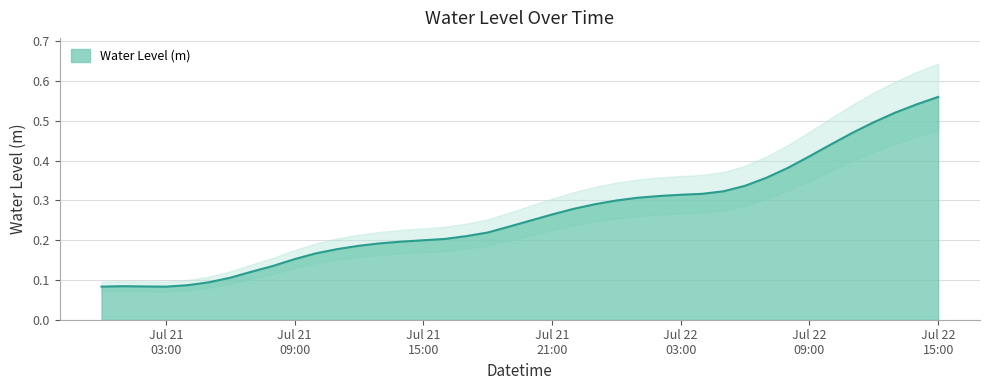

What is the sum of the values at 2025-07-22 06:00:00 and 2025-07-21 02:00:00?

0.4